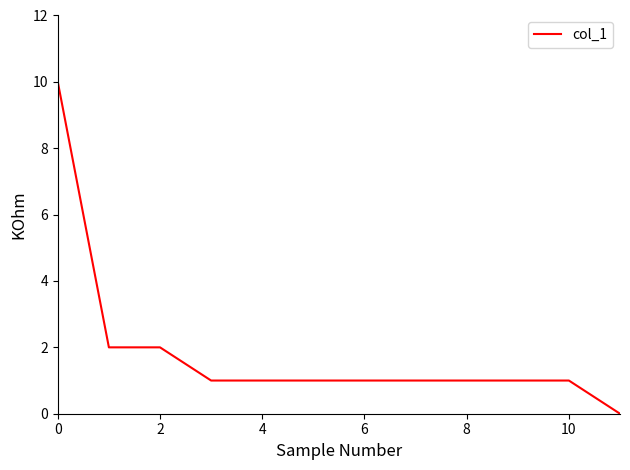

What is the difference between the maximum and minimum values?

10